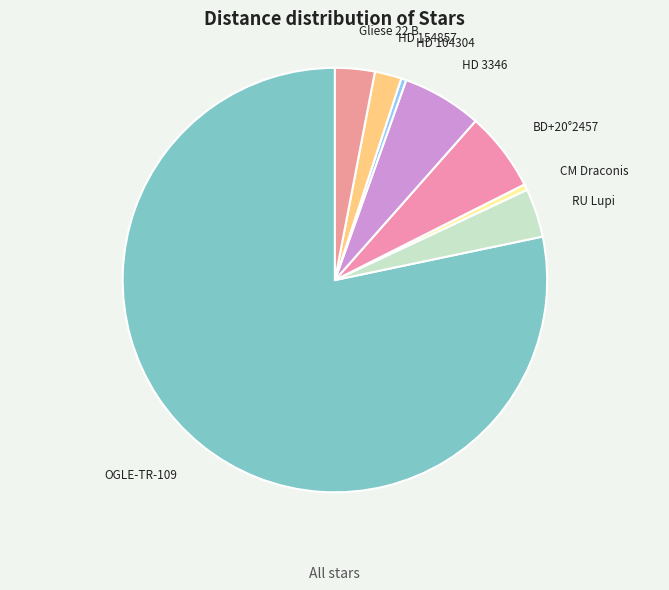

True or false: BD+20°2457 accounts for 12% of the total.

False